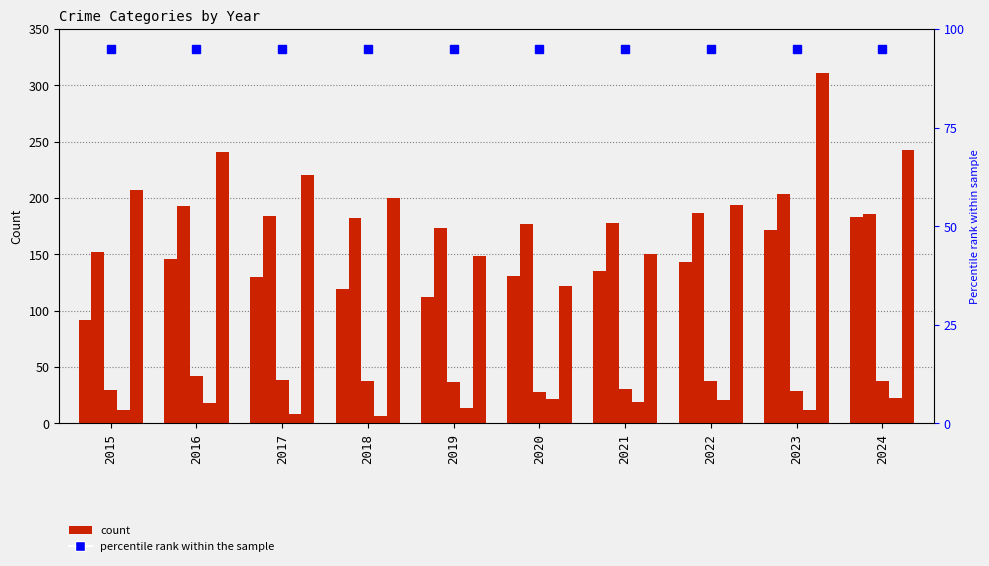

What is the maximum value shown in the chart?

311